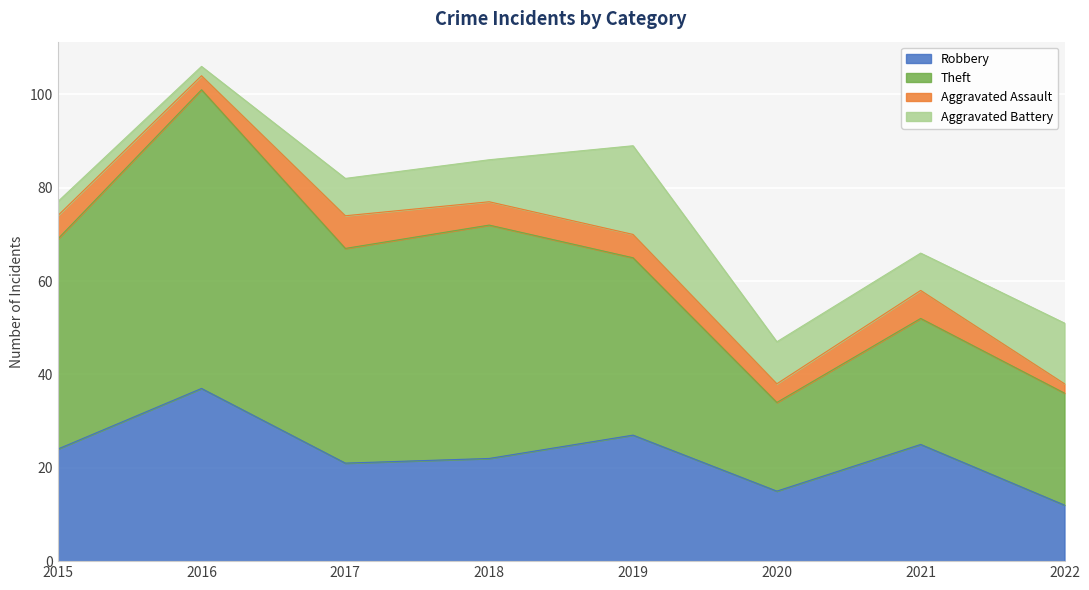

Reading right to left, extract all data points from this chart.

Robbery: 2022=12	2021=25	2020=15	2019=27	2018=22	2017=21	2016=37	2015=24
Theft: 2022=24	2021=27	2020=19	2019=38	2018=50	2017=46	2016=64	2015=45
Aggravated Assault: 2022=2	2021=6	2020=4	2019=5	2018=5	2017=7	2016=3	2015=5
Aggravated Battery: 2022=13	2021=8	2020=9	2019=19	2018=9	2017=8	2016=2	2015=3